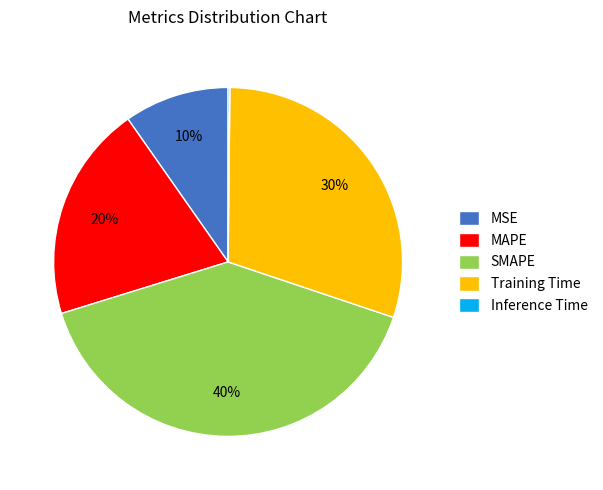

Is it true that MSE is 10% of the pie?

True